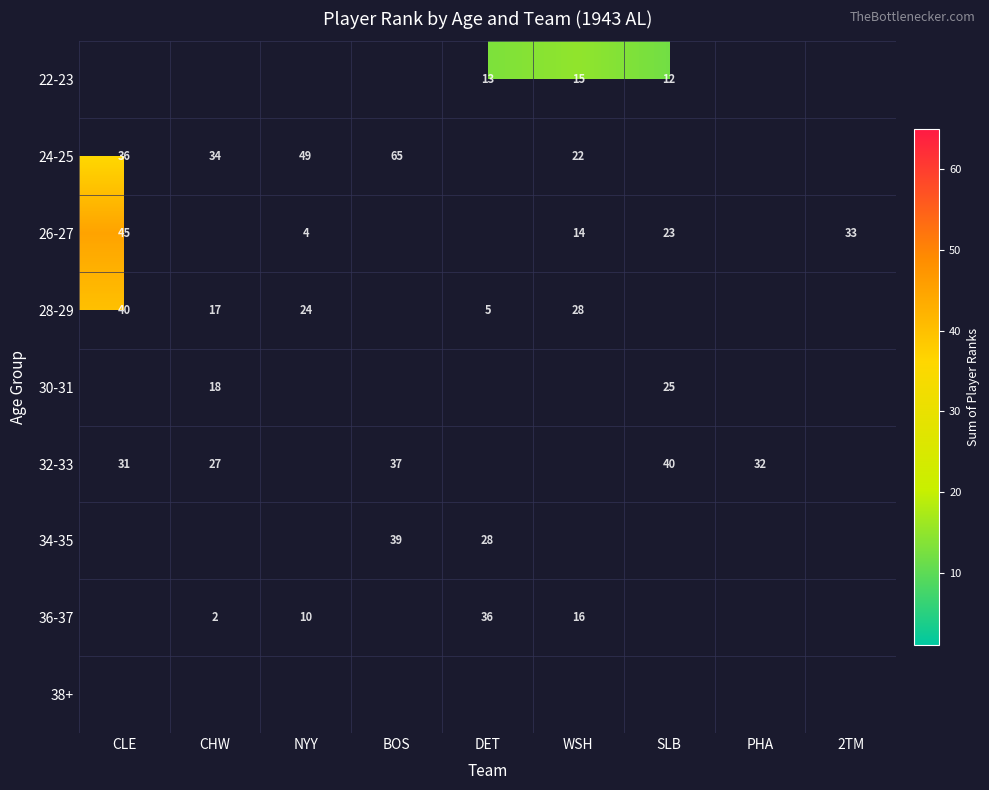

Which has a higher value, SLB or DET?

DET